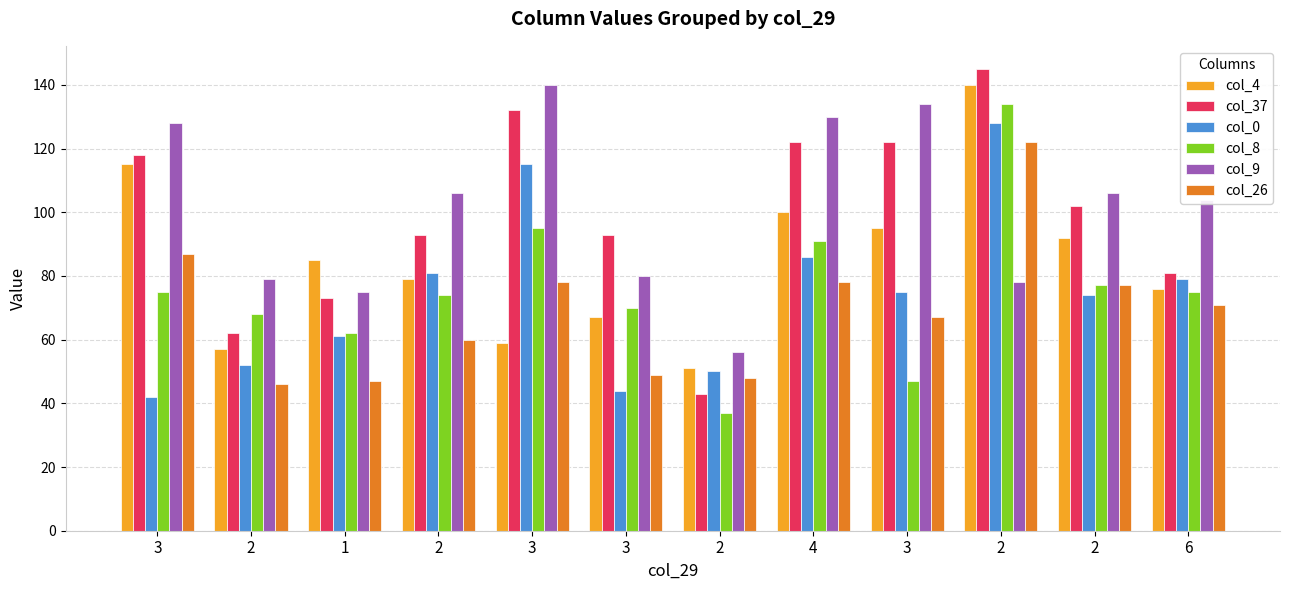

At which label does col_8 reach its minimum?

2